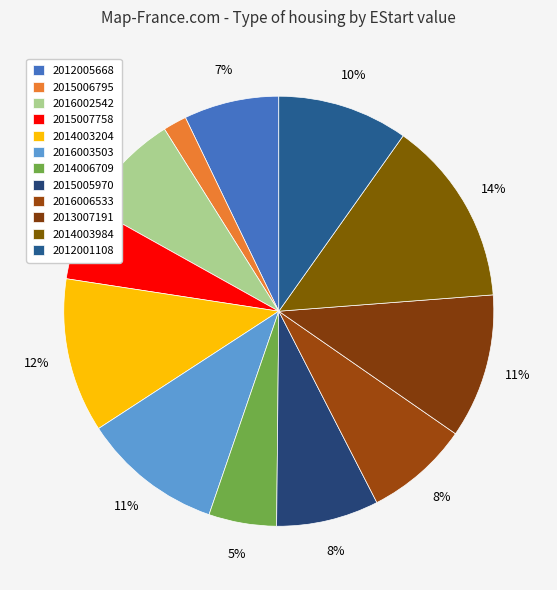

How many slices are in this pie chart?

12